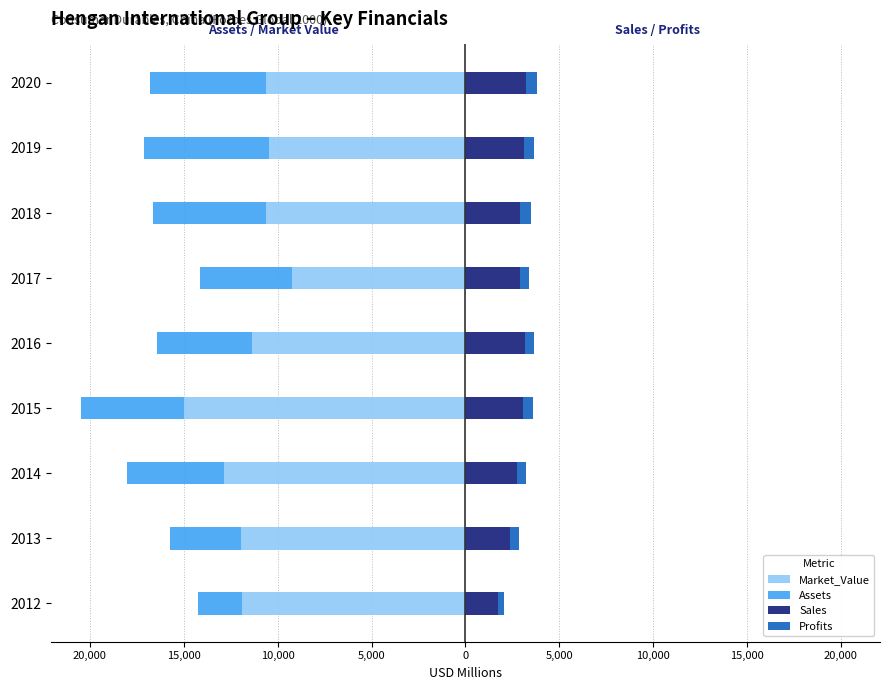

Reading left to right, list all the values displayed in this chart.

Market_Value: -11883.0	-11942.0	-12866.0	-14964.0	-11385.0	-9211.0	-10642.0	-10471.0	-10612.0
Assets: -2377.0	-3768.0	-5183.0	-5490.0	-5059.0	-4913.0	-5973.0	-6649.0	-6207.0
Sales: 1728.0	2388.0	2731.0	3073.0	3154.0	2902.0	2936.0	3104.0	3255.0
Profits: 313.7	454.0	479.7	505.0	522.5	501.2	561.8	576.0	565.5